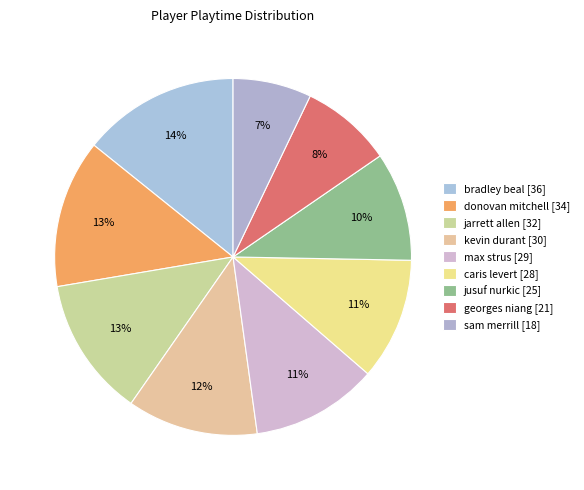

Does georges niang represent more than half of the total?

No